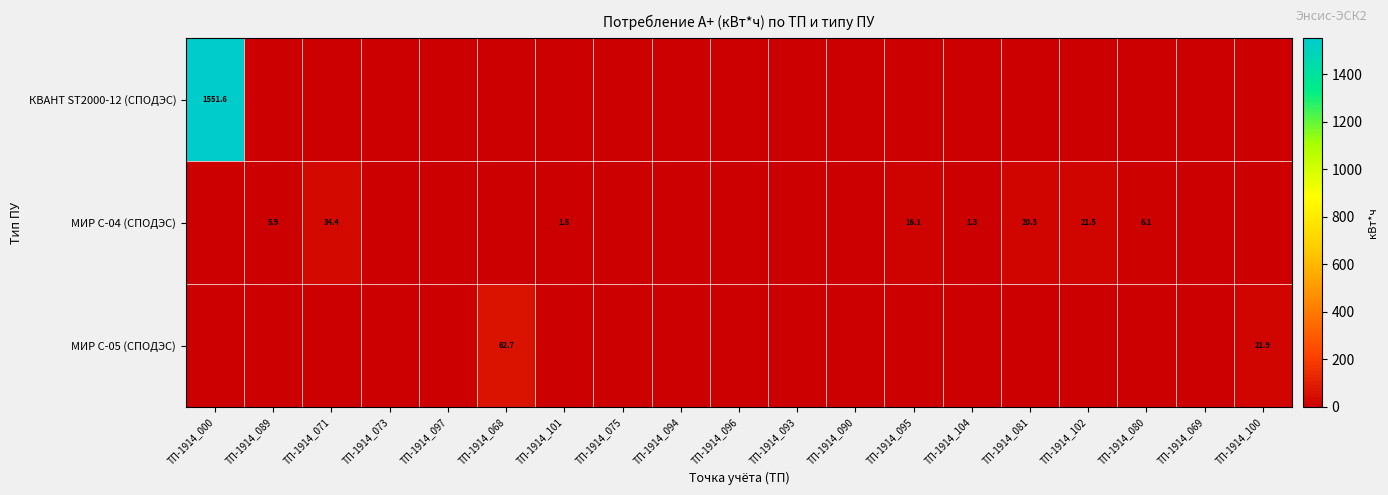

List the labels in order of МИР С-04 (СПОДЭС) value, smallest first.

ТП-1914_000, ТП-1914_073, ТП-1914_097, ТП-1914_068, ТП-1914_075, ТП-1914_094, ТП-1914_096, ТП-1914_093, ТП-1914_090, ТП-1914_069, ТП-1914_100, ТП-1914_104, ТП-1914_101, ТП-1914_089, ТП-1914_080, ТП-1914_095, ТП-1914_081, ТП-1914_102, ТП-1914_071